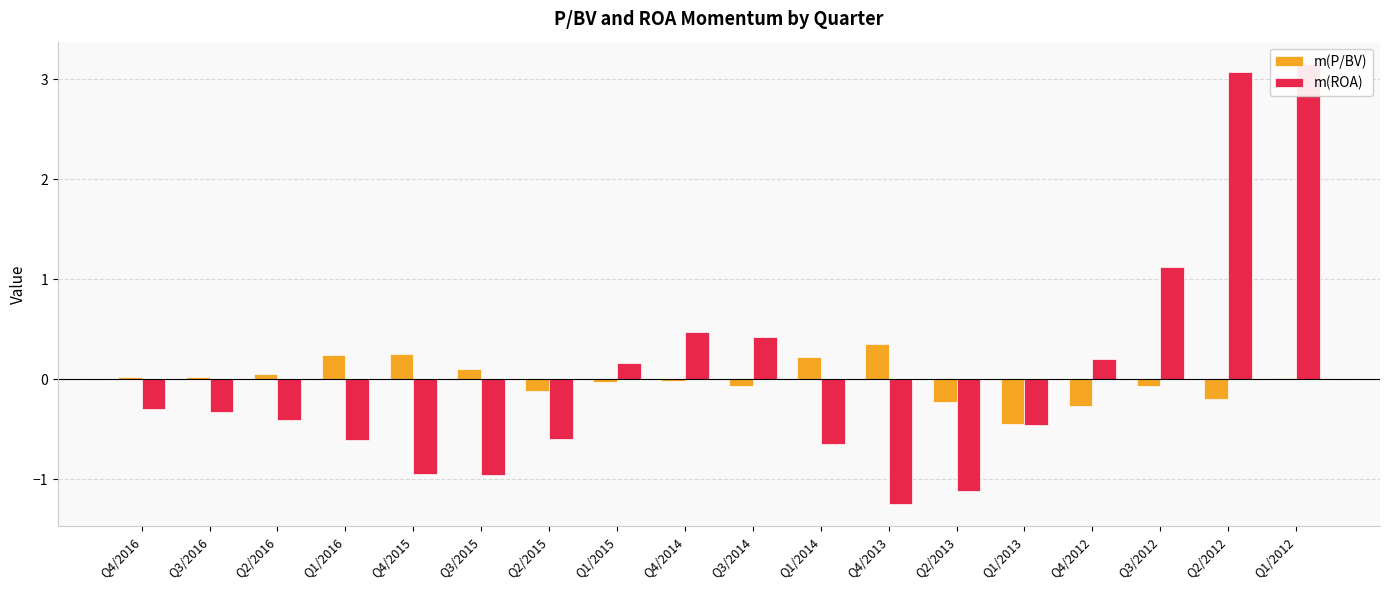

How many values in the m(ROA) series exceed 0?

7